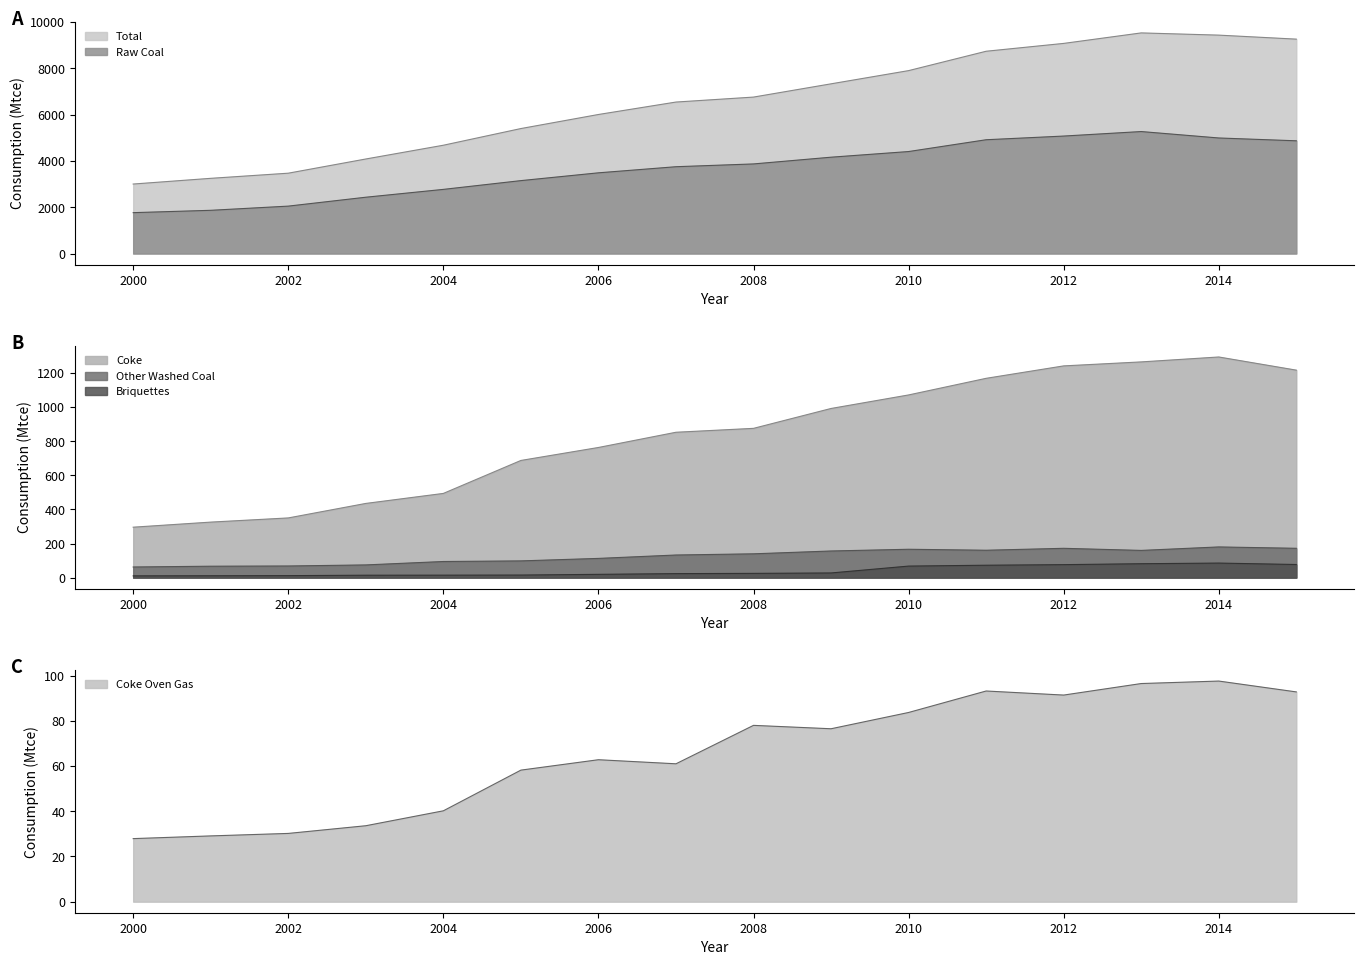

What is the difference between the Coke Oven Gas values at 2008 and 2006?

15.2